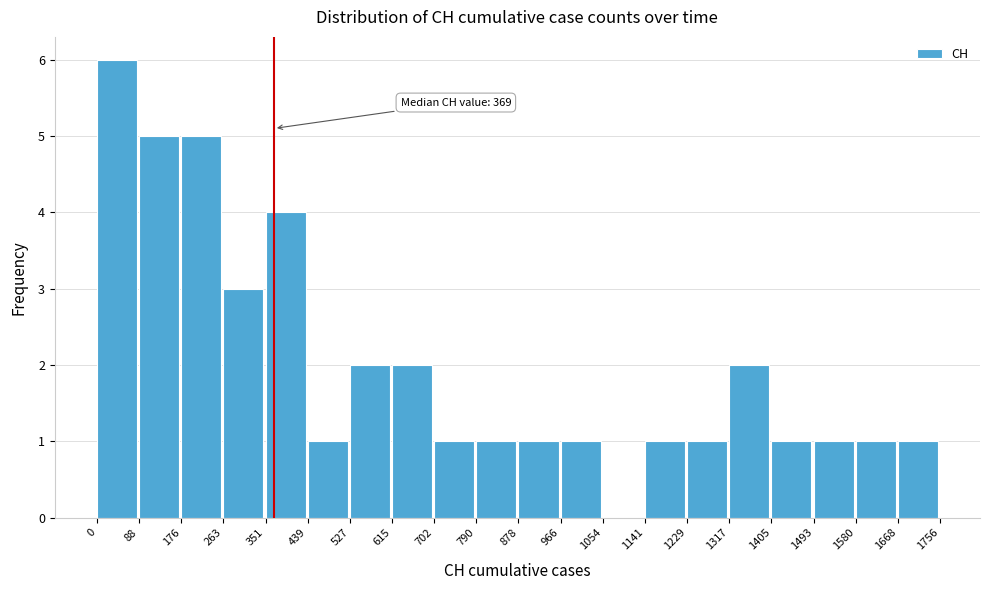

Over which range of the x-axis is the bar tallest?

0 to 88